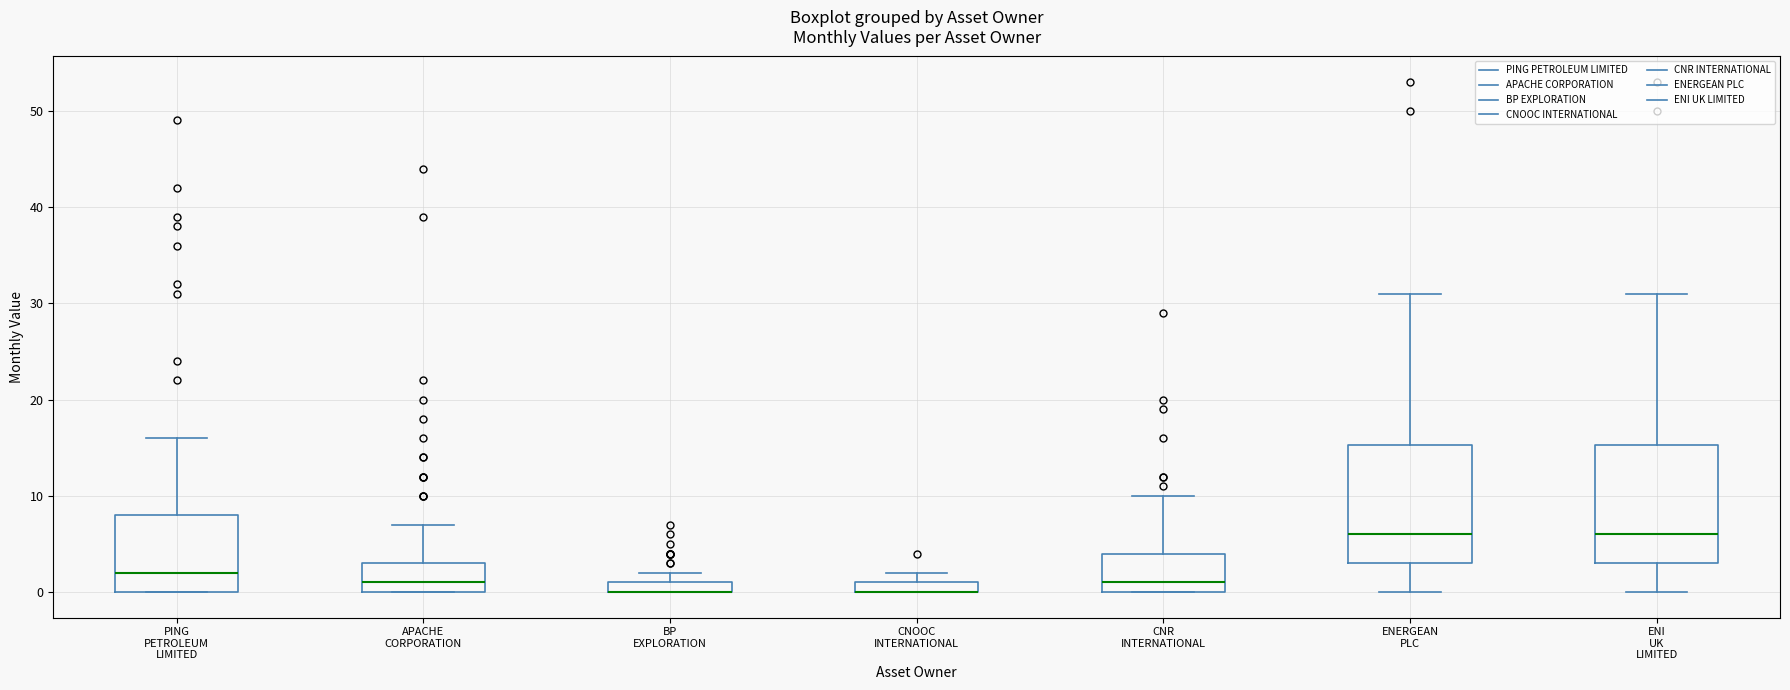

Where does the upper whisker of the box for CNR INTERNATIONAL end on the y-axis? The values are not printed on the chart, so give them approximately, as read against the axis.

10